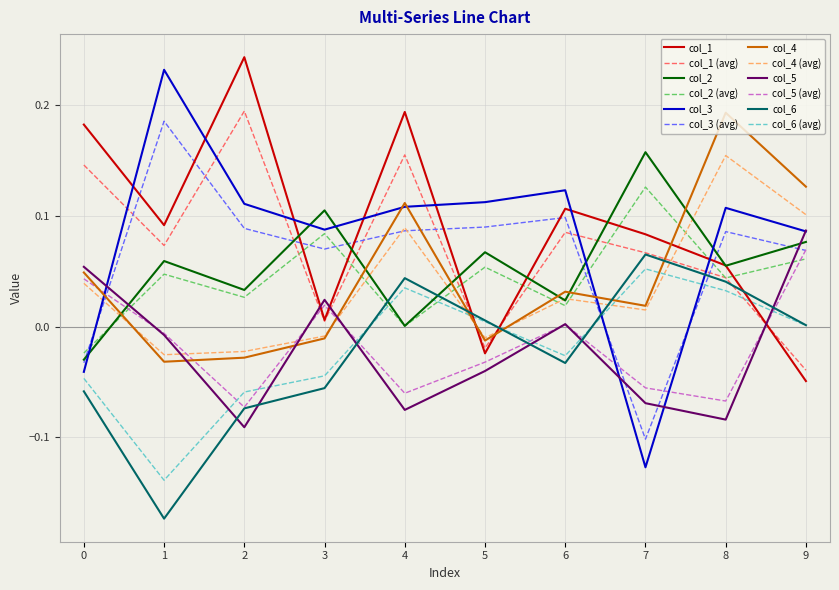

The value of col_5 (avg) at 0 is 0.0. True or false?

True